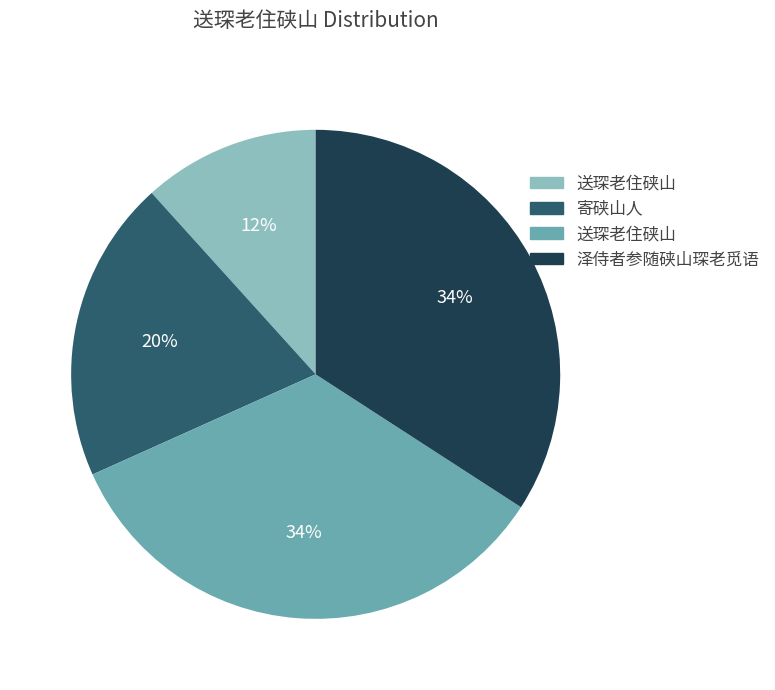

How many segments does this pie chart have?

4